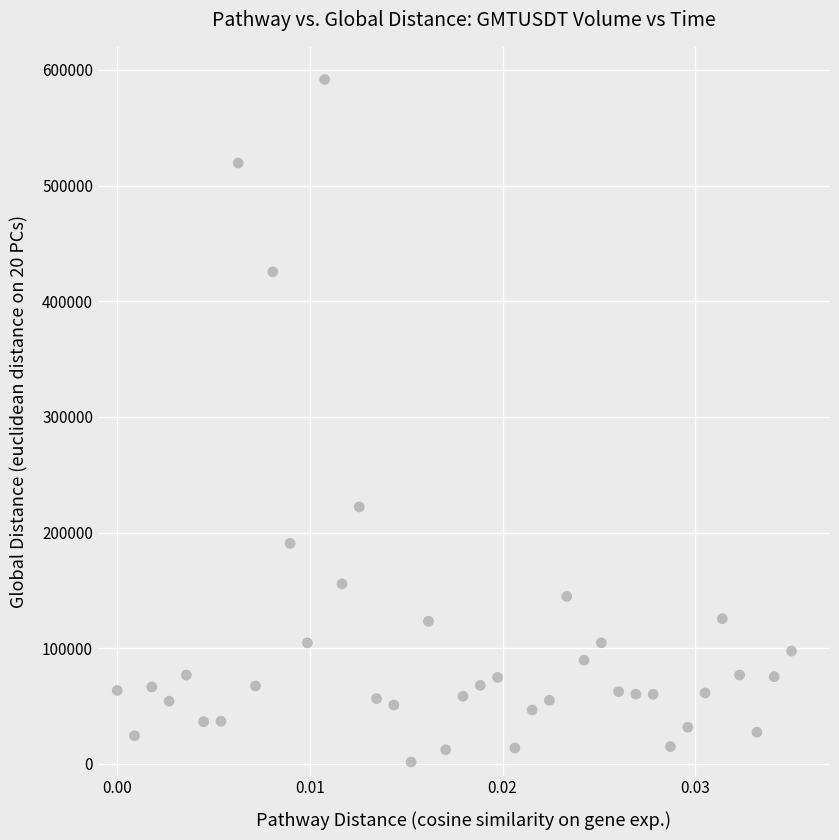

What is the range of Y values (max minus min)?

590083